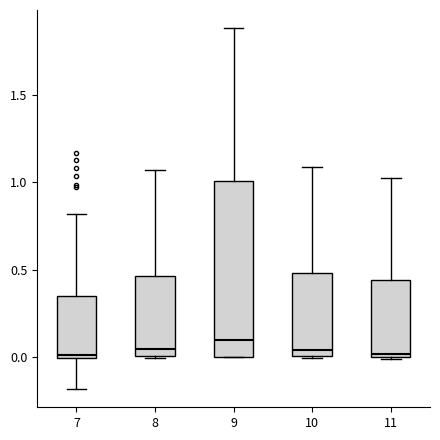

Where is the lower edge of the box at x = 10 on the y-axis? The values are not printed on the chart, so give them approximately, as read against the axis.

0.00